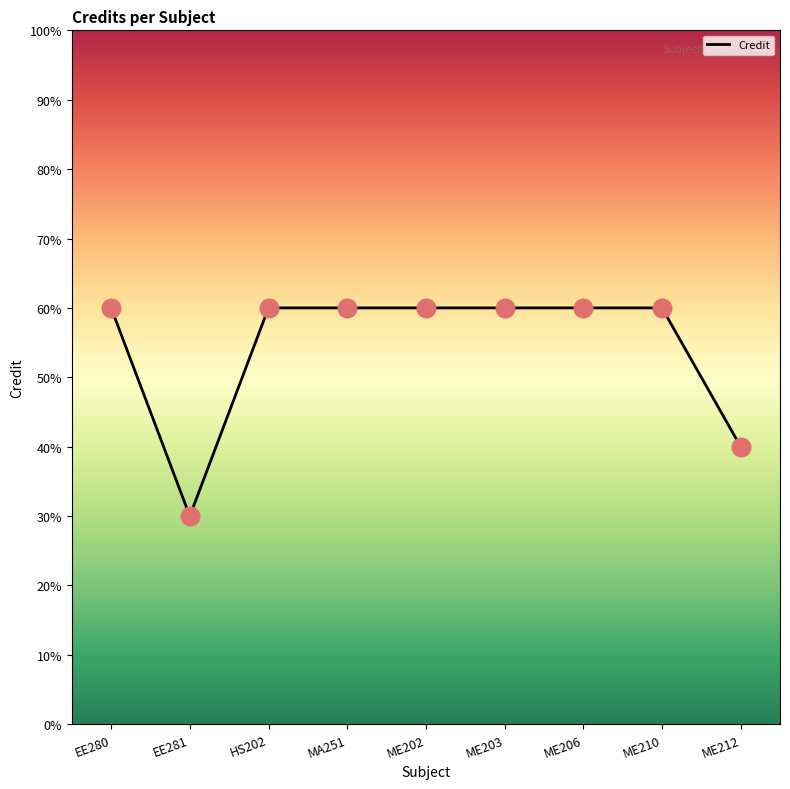

Approximately how many times larger is the value at ME202 compared to EE280?

1.0